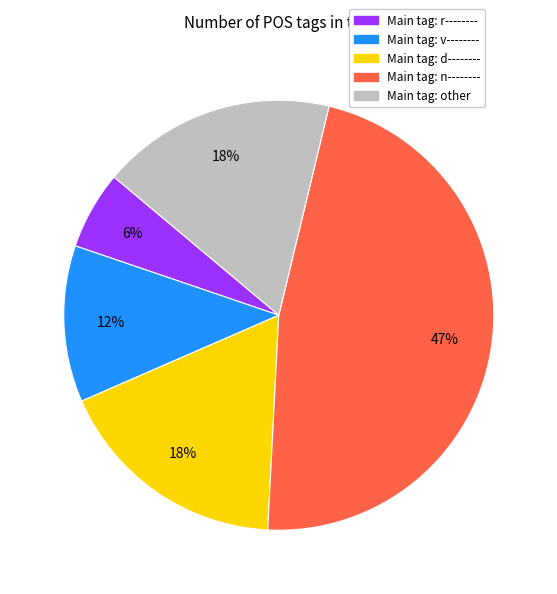

Is there any slice that represents more than half of the pie?

No